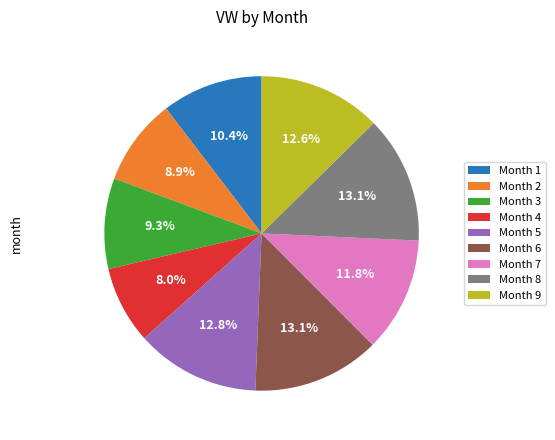

Count the number of slices in the pie.

9